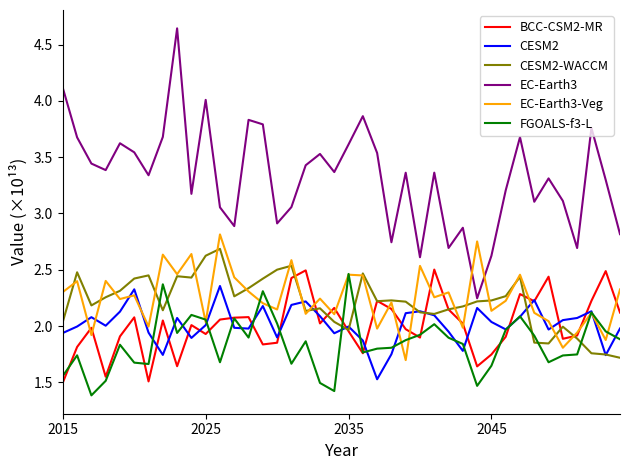

Which series has the largest range (max minus min)?

EC-Earth3